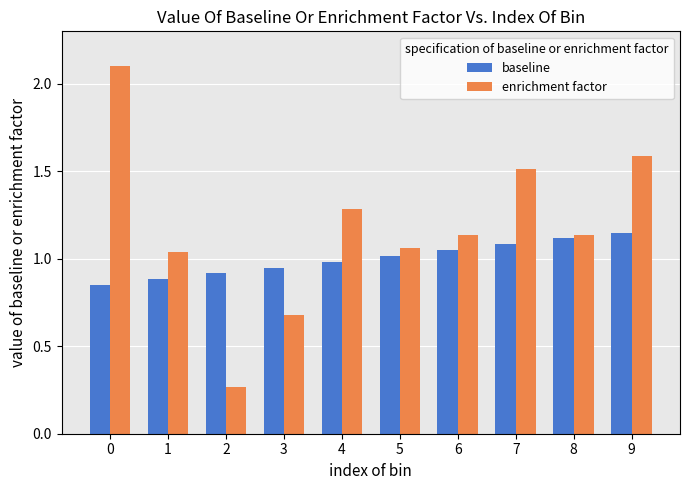

The baseline series shows 0.5 at 6. True or false?

False